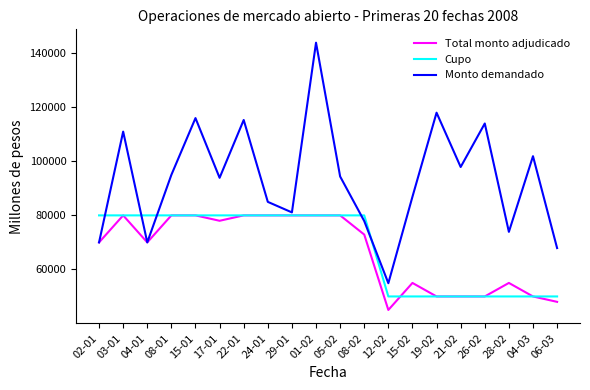

What is the difference between the highest and lowest values at 15-01?

36000